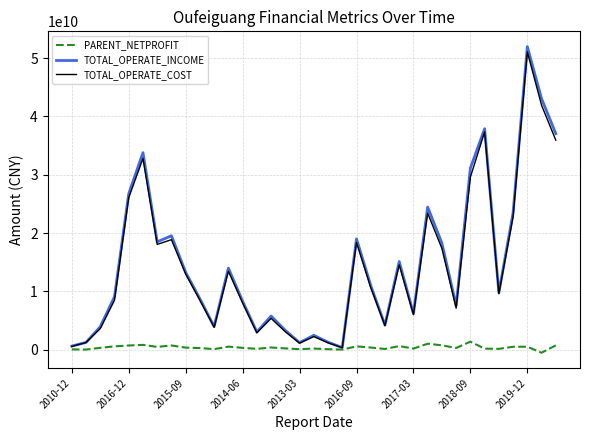

Which series has the largest total across all categories?

TOTAL_OPERATE_INCOME